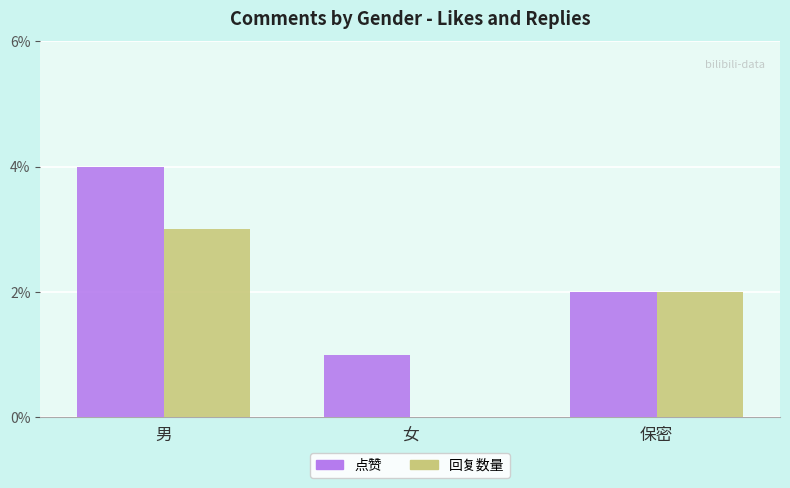

Reading left to right, list all the values displayed in this chart.

点赞: 男=4	女=1	保密=2
回复数量: 男=3	女=0	保密=2